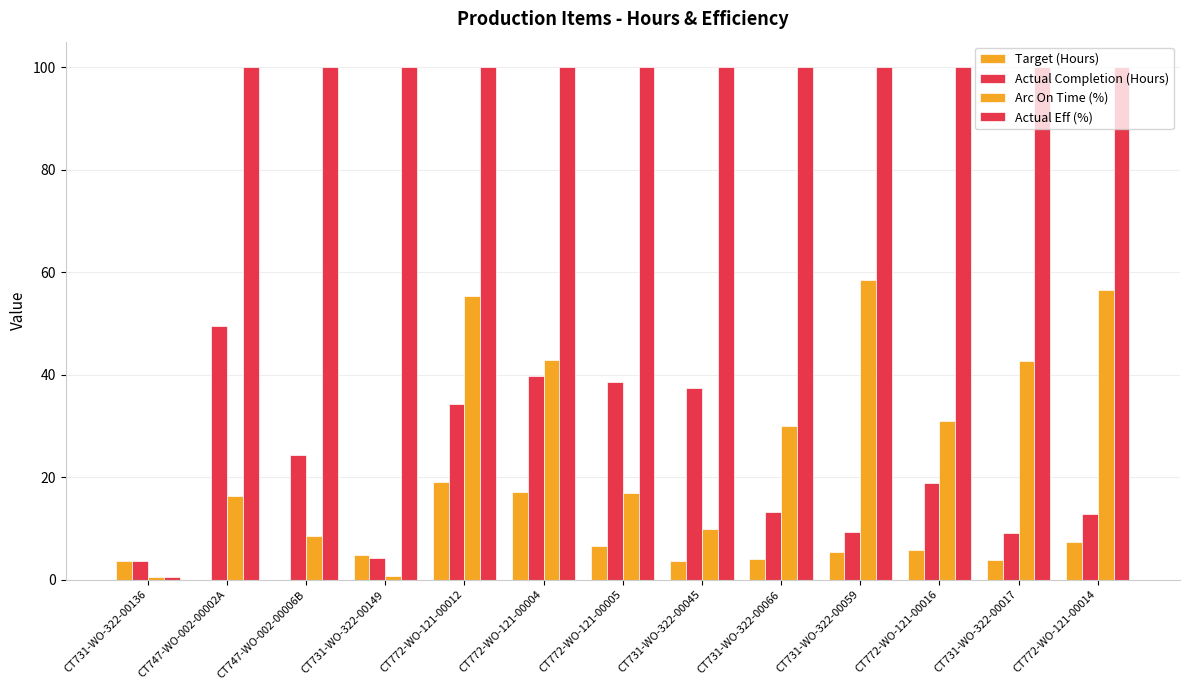

At which category is the sum across all series the highest?

CT772-WO-121-00012